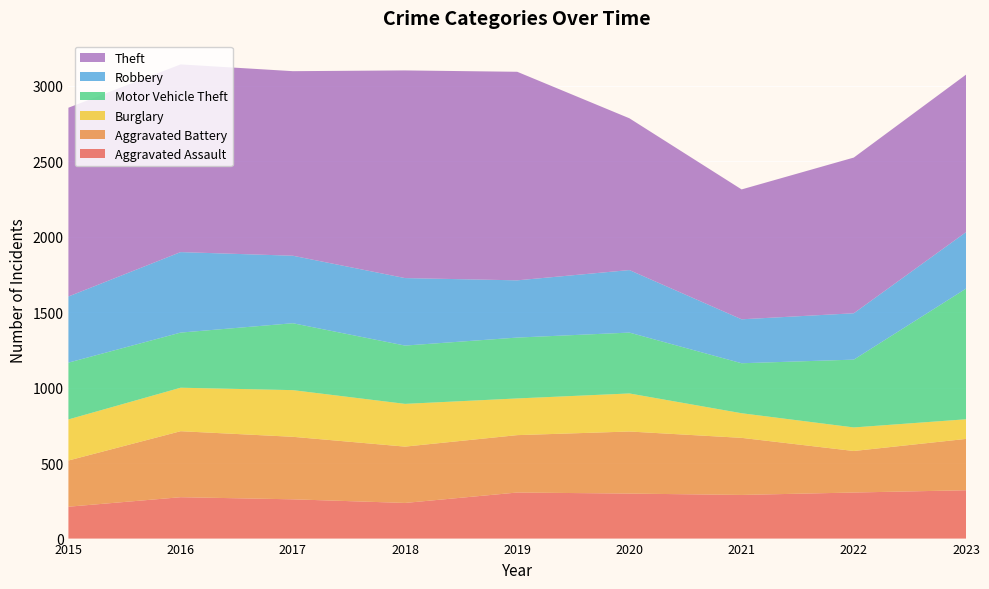

Reading left to right, extract all data points from this chart.

Aggravated Assault: 211	274	260	236	305	298	289	305	320
Aggravated Battery: 306	437	414	373	380	411	378	275	340
Burglary: 272	288	309	283	243	252	163	156	130
Motor Vehicle Theft: 376	365	443	386	403	403	331	449	865
Robbery: 438	533	447	447	379	414	291	307	374
Theft: 1250	1243	1222	1375	1381	1005	860	1031	1043